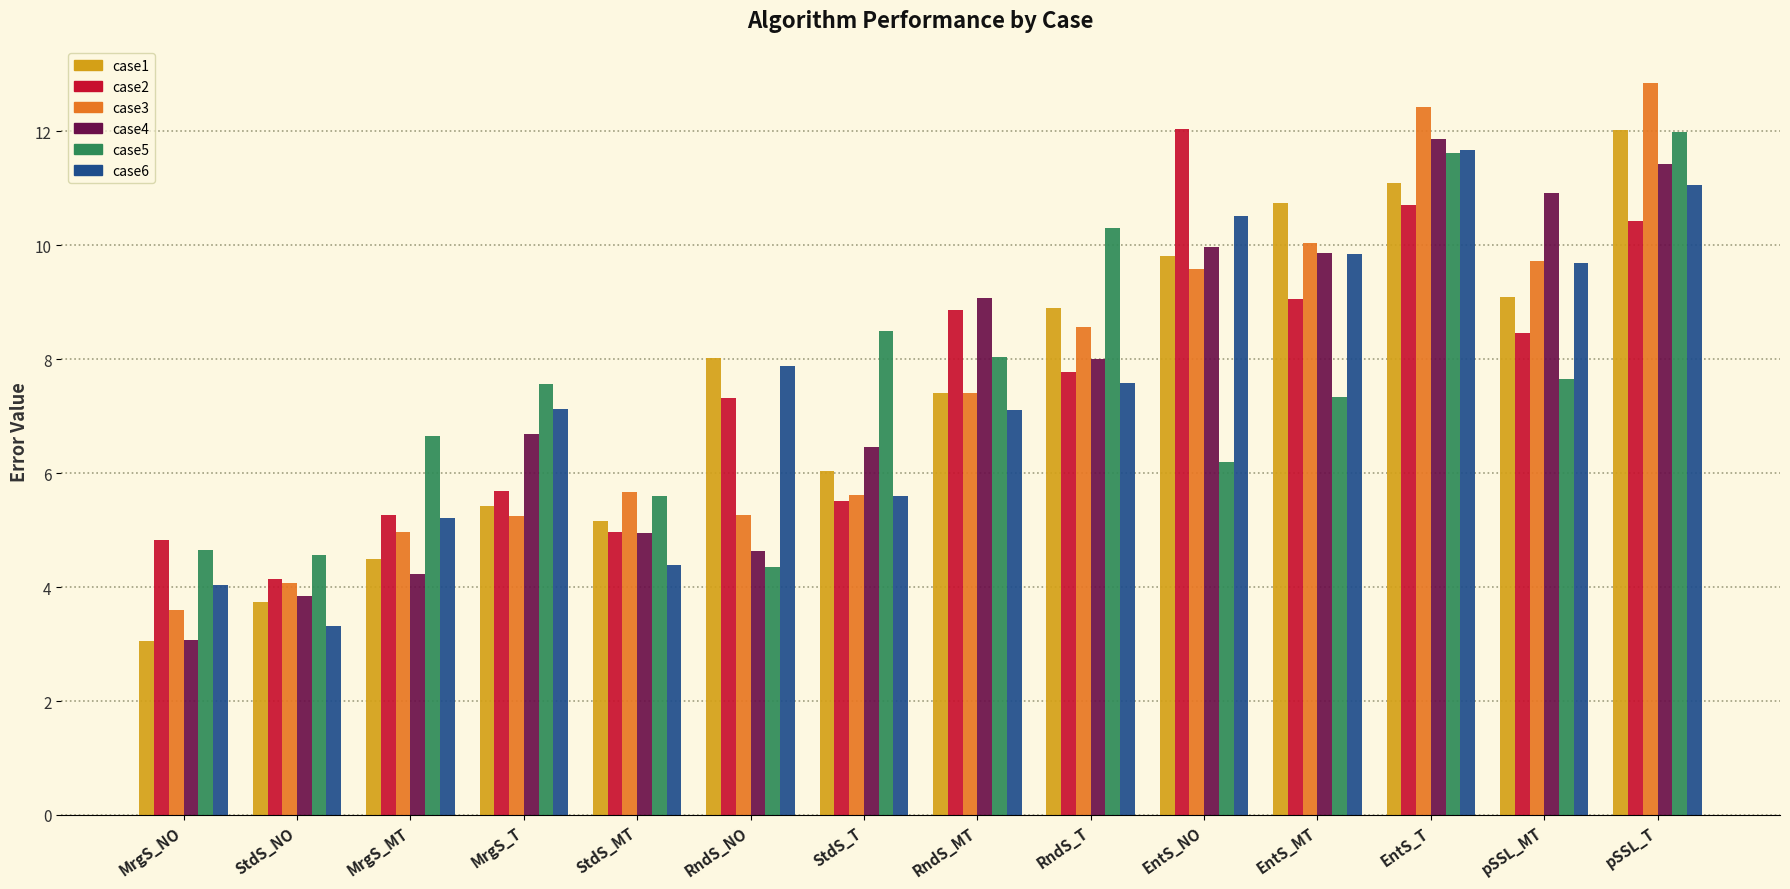

At which label is case1 closest to 7?

RndS_MT